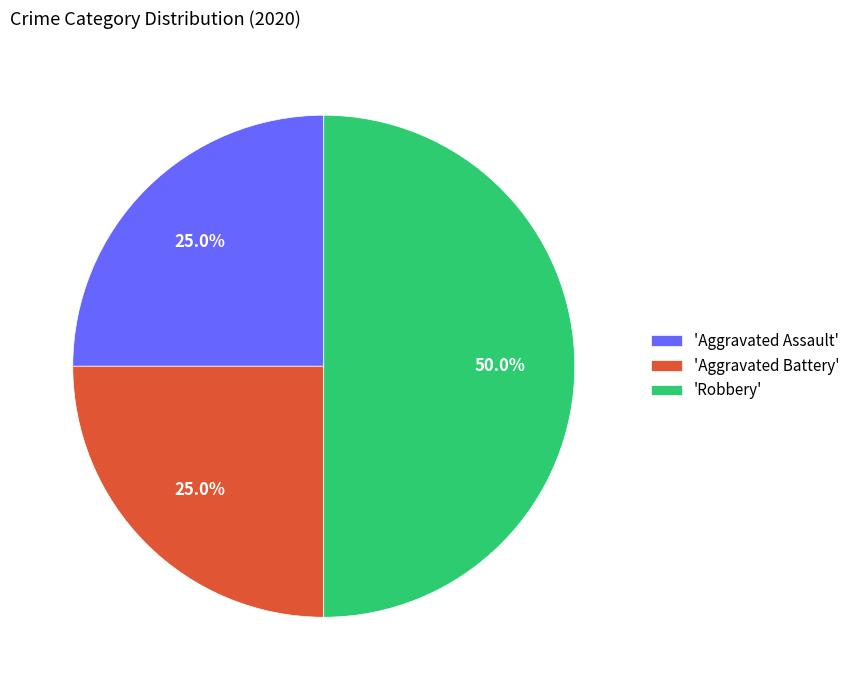

How much of the chart is everything except 'Robbery'?

50.0%